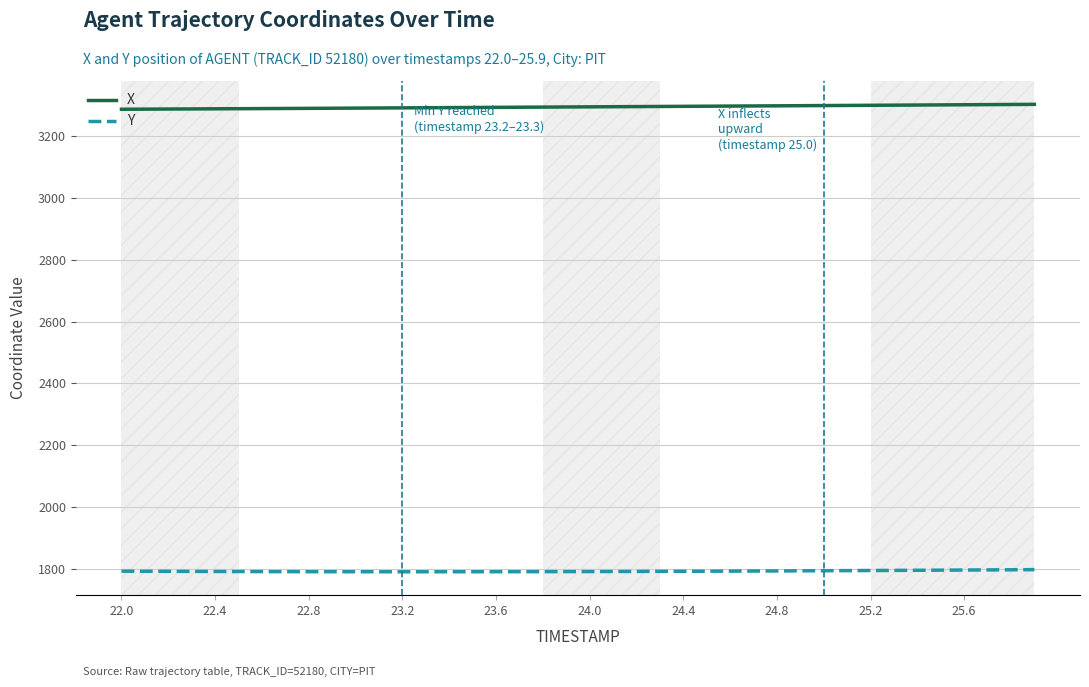

True or false: Y and X cross at least once.

False